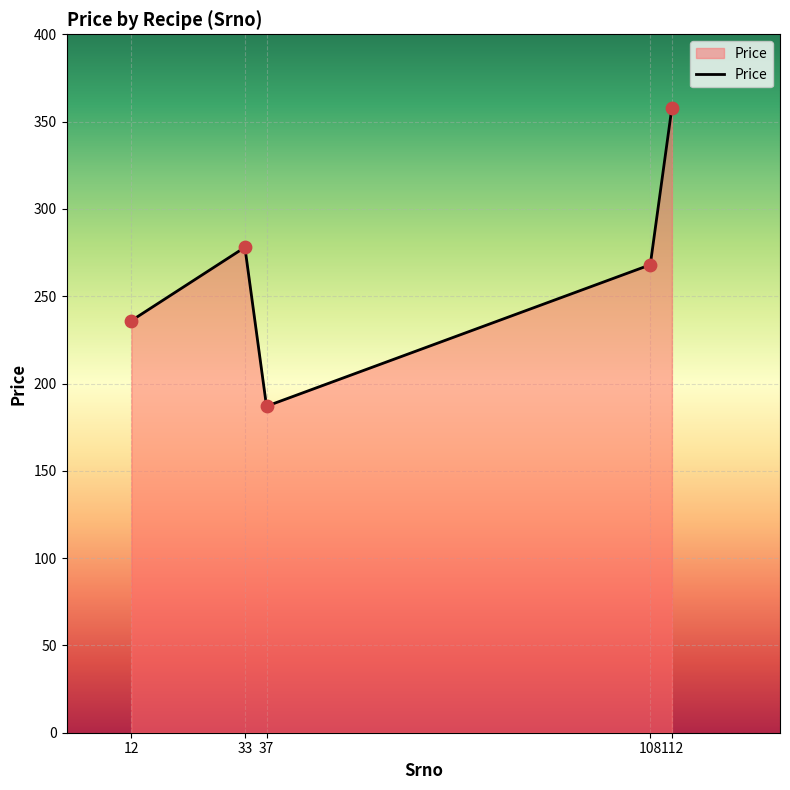

Between 33 and 112, which is larger?

112